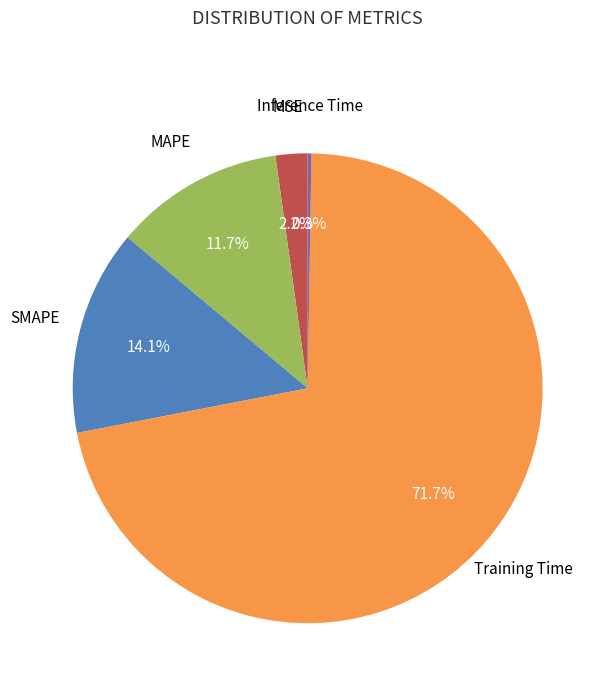

Does any single category account for the majority?

Yes